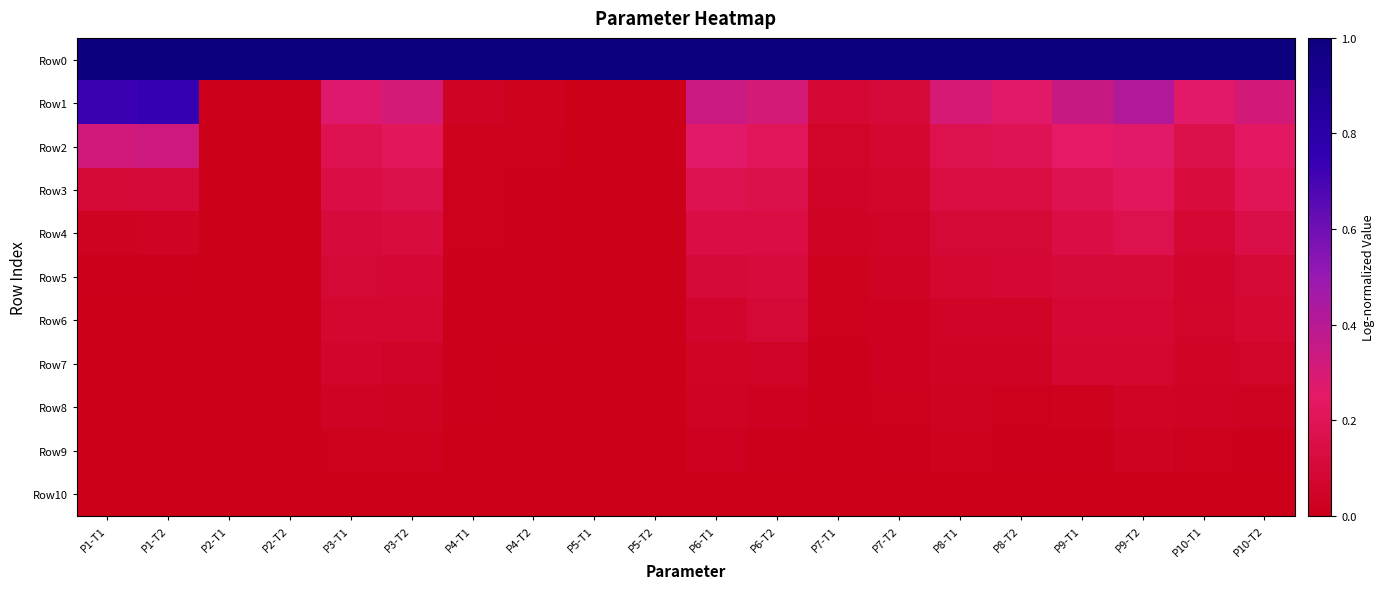

Between P4-T2 and P8-T2, which is larger?

P4-T2